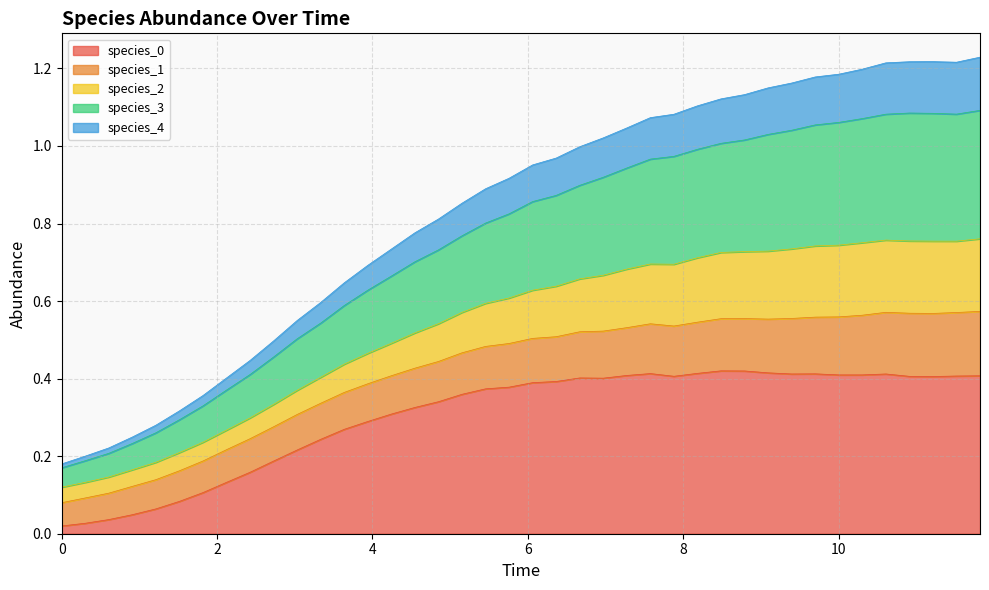

Count the number of categories in the chart.

40